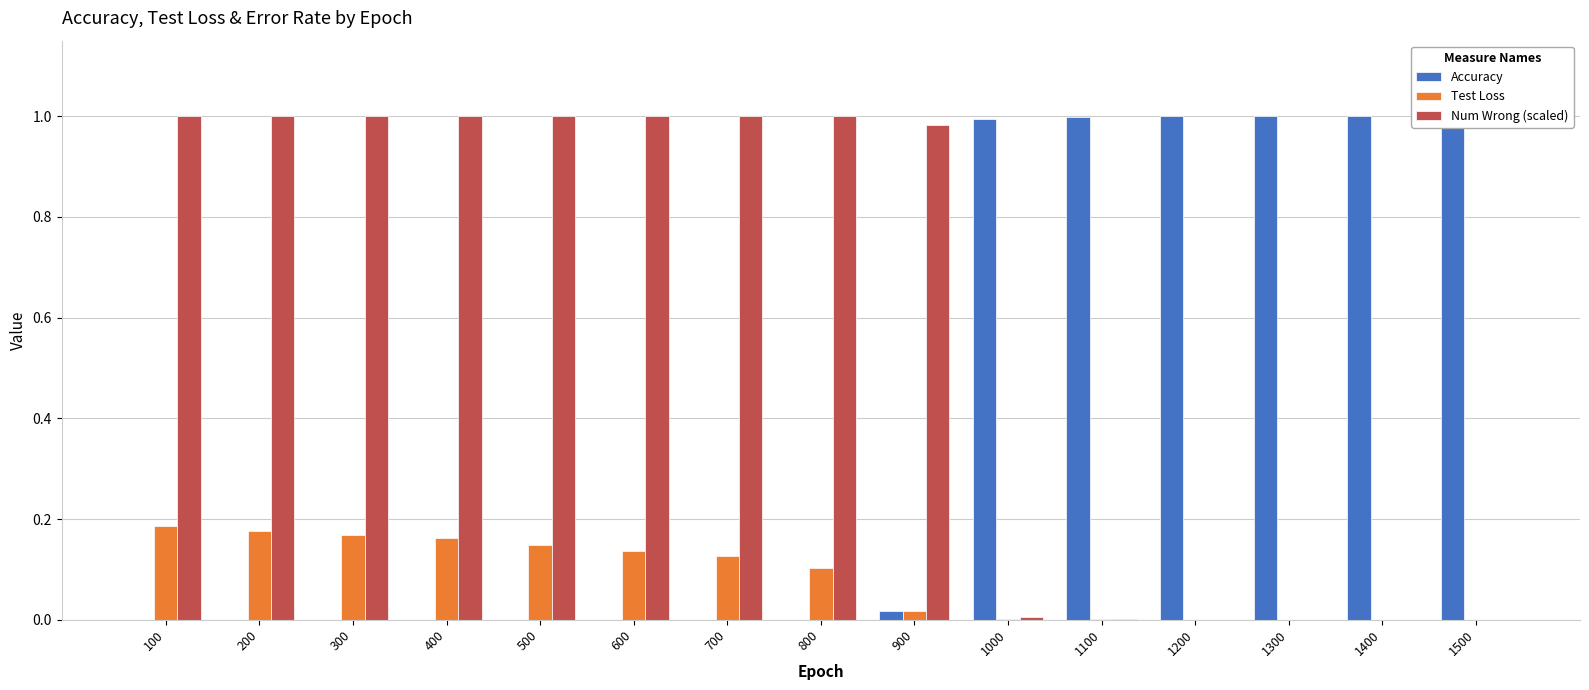

Between 1000 and 1400, which series saw the biggest shift?

Accuracy